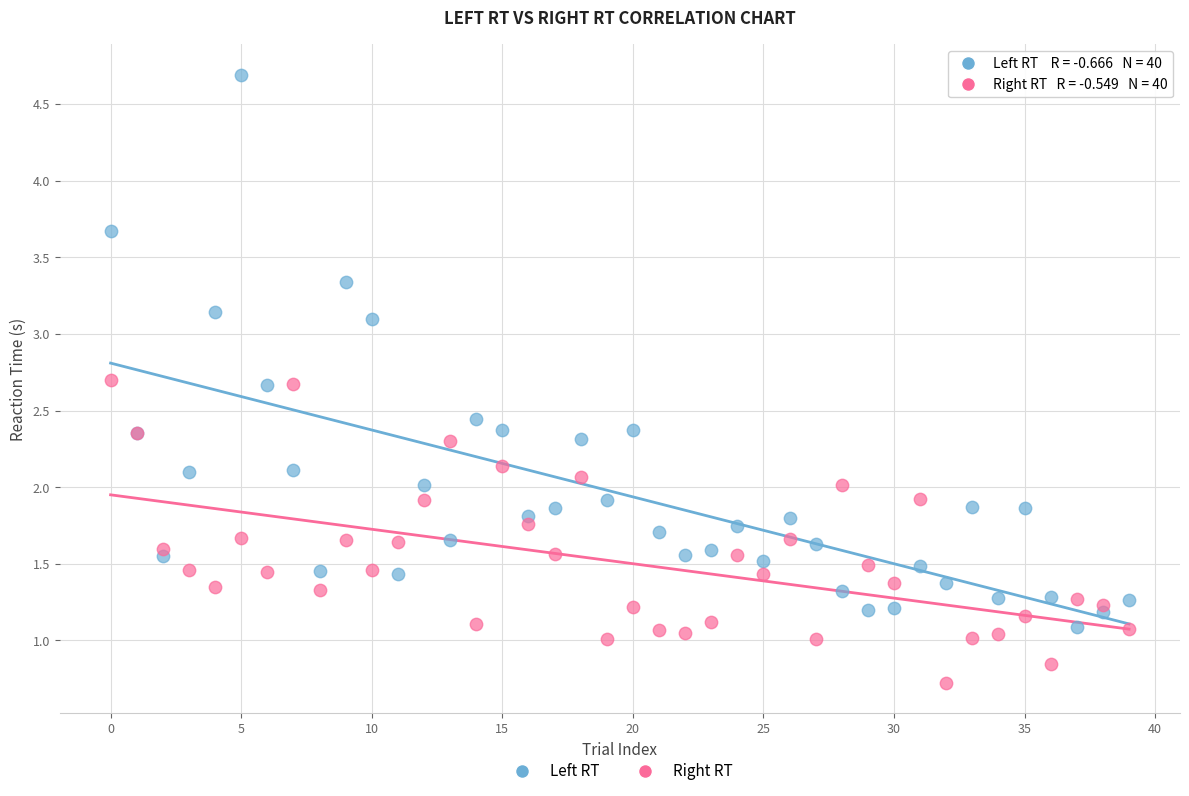

Which series has the largest Y range (max minus min)?

Left RT